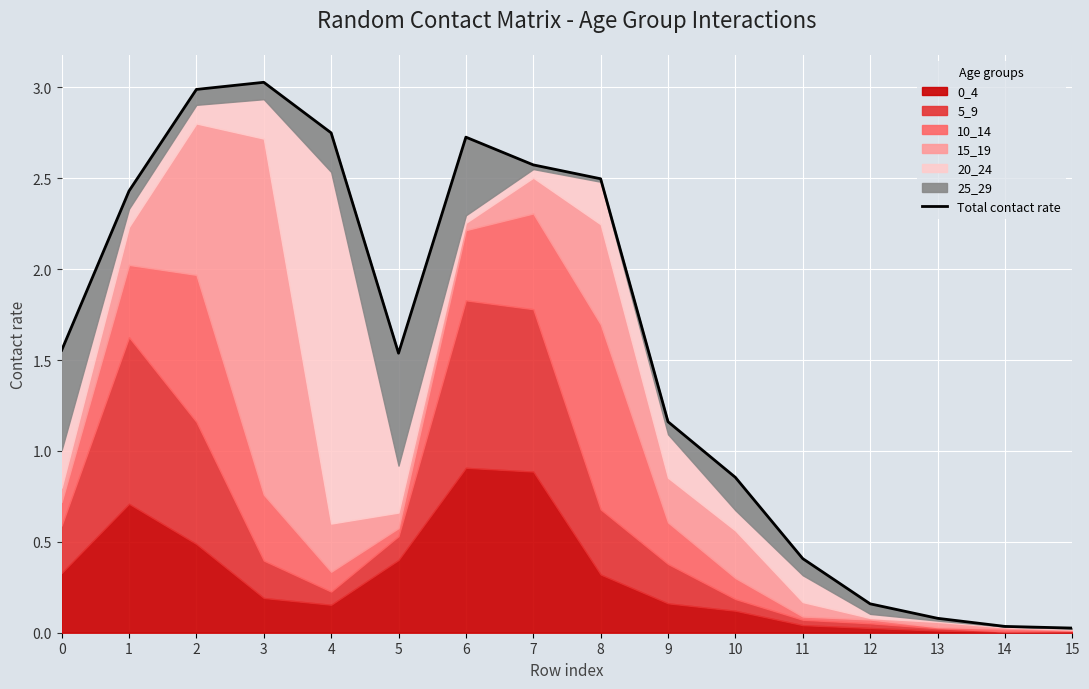

What is the value of the 8th point from the left?

2.6